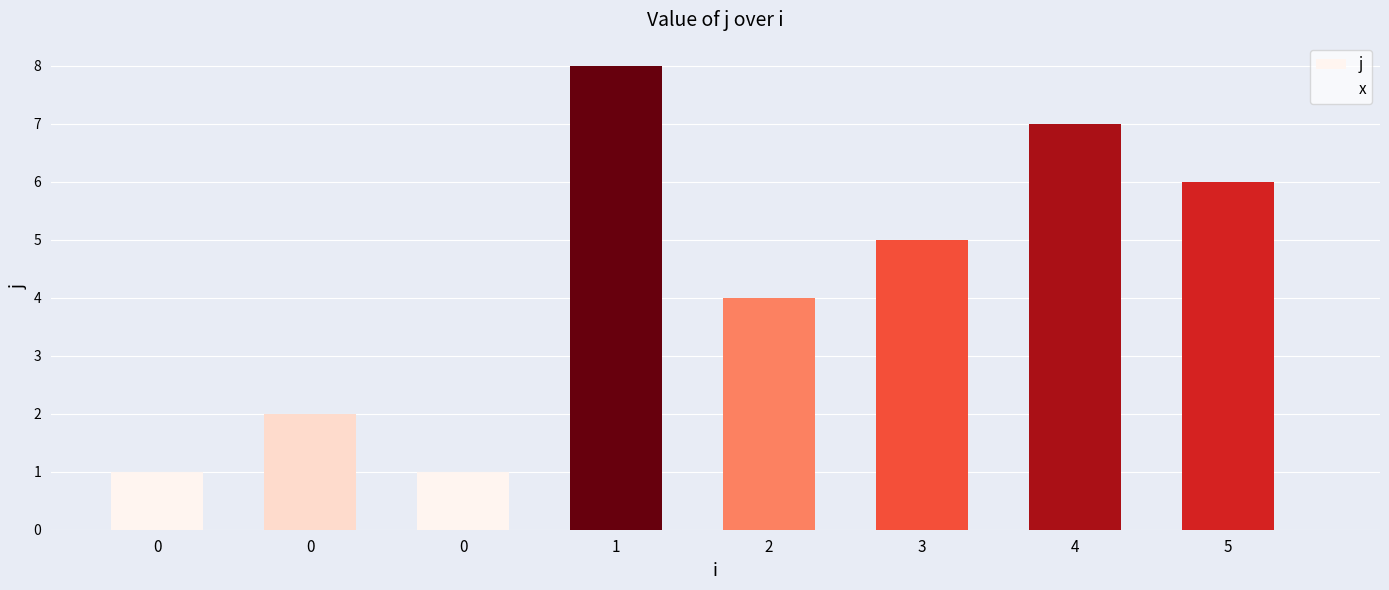

Which has a higher value, 4 or 0?

4